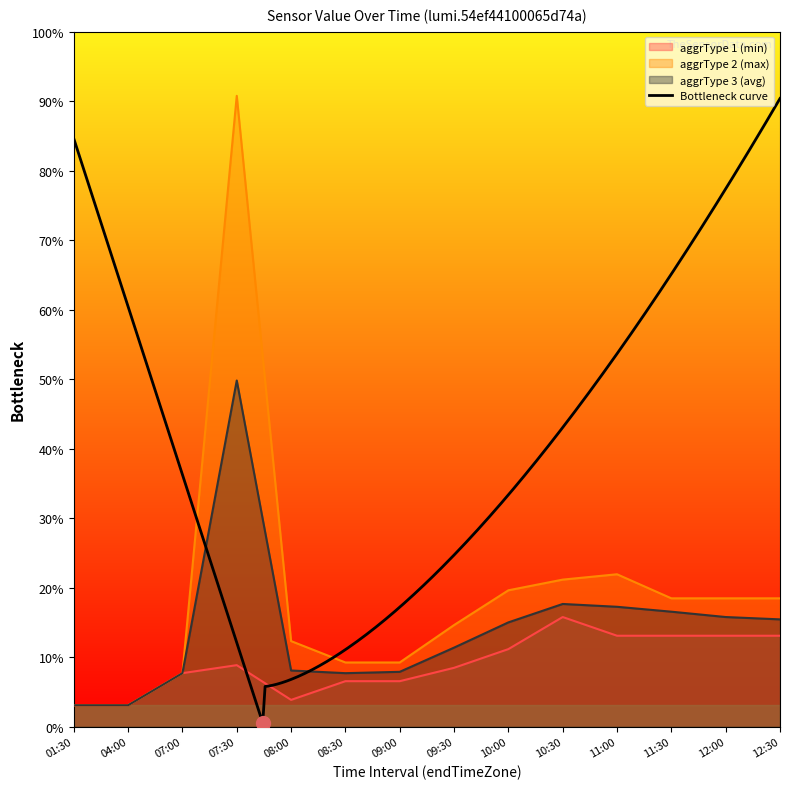

Which has a higher value, 08:00 or 12:30?

12:30